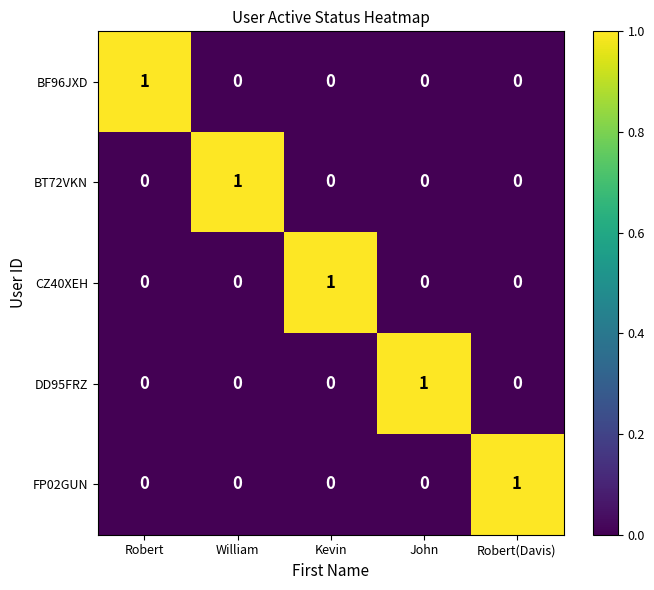

Is it true that BF96JXD equals 1 at Robert?

True